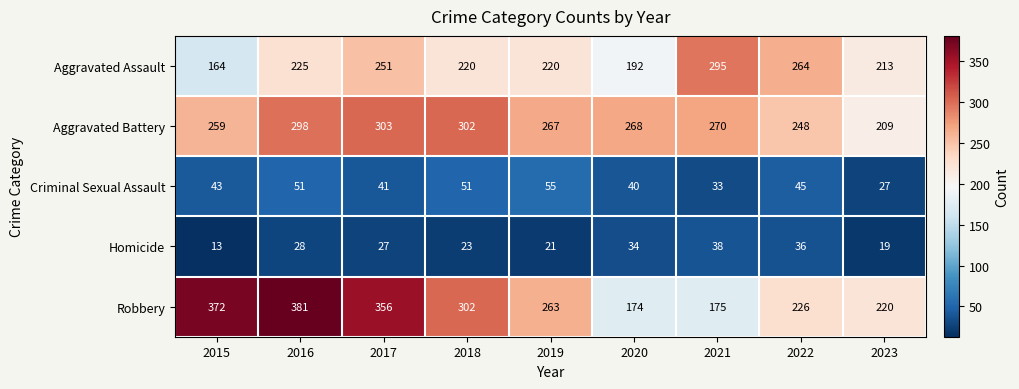

At how many categories does at least one series exceed 200?

9